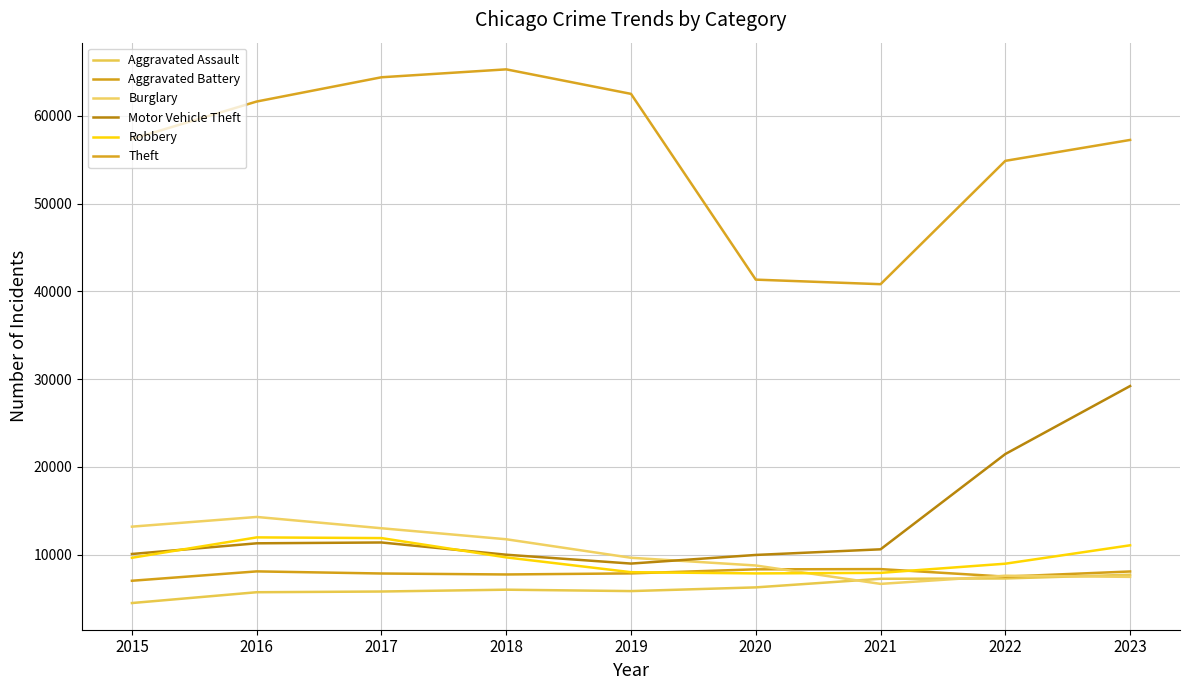

What is the difference between the maximum and minimum values in the Burglary series?

7627